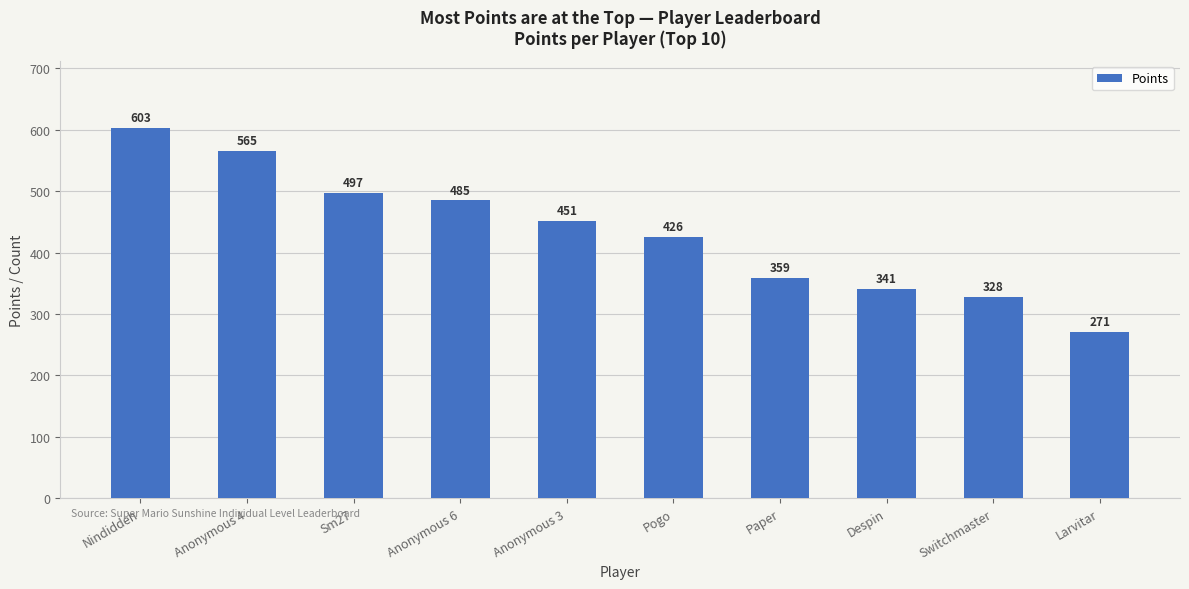

Approximately how many times larger is the value at Sm27 compared to Pogo?

1.2